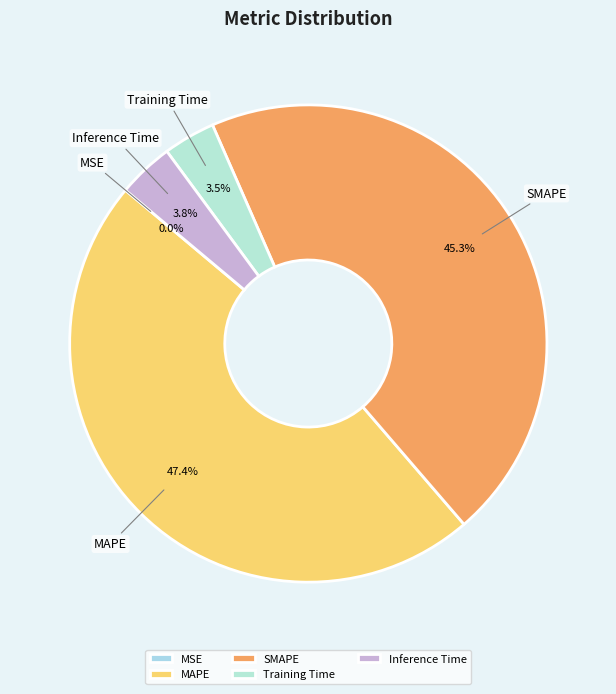

Does any single category account for the majority?

No